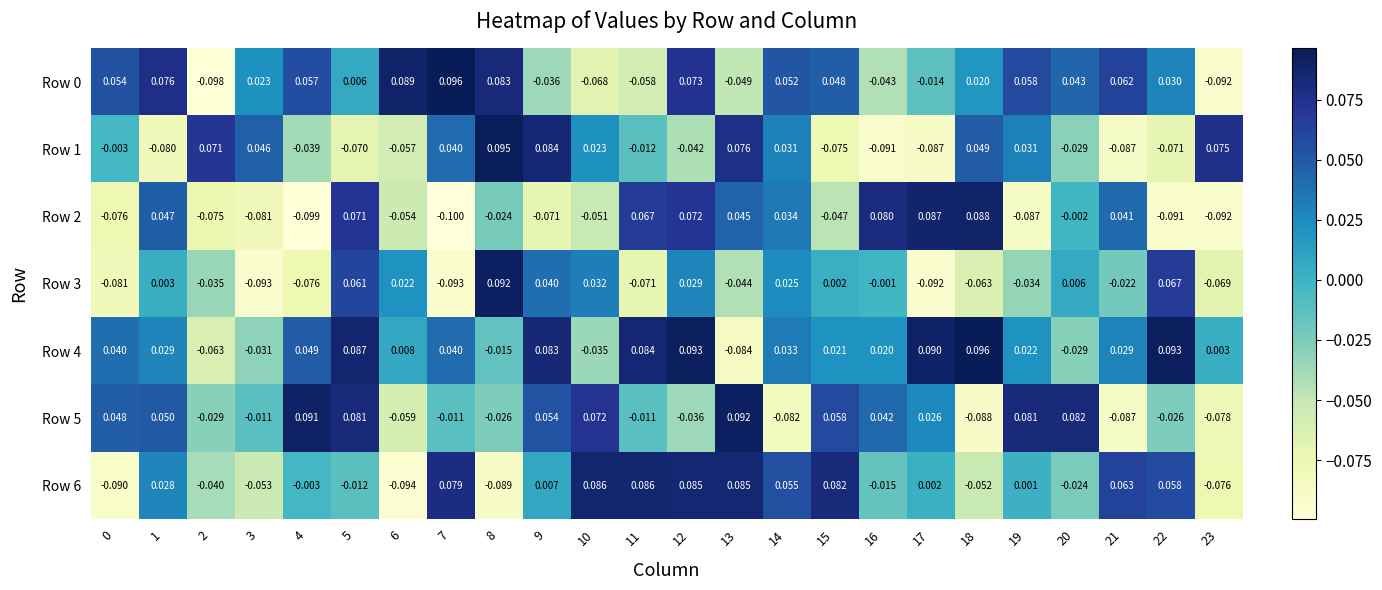

How many distinct data groups are displayed?

7